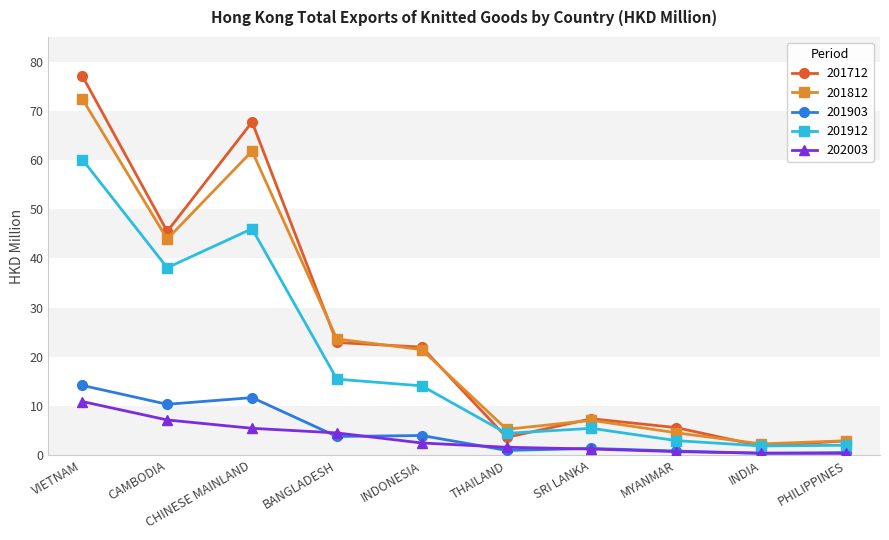

What is the average value of the 202003 series?

3.5